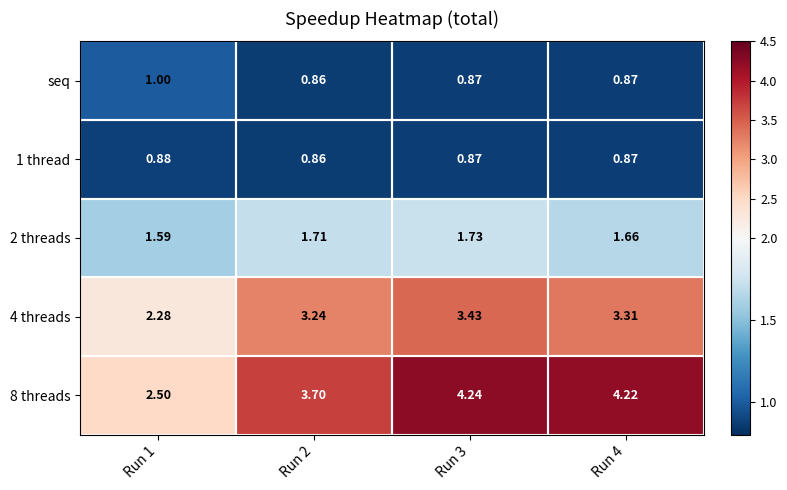

Is the value of 4 threads at Run 3 greater than the value of 8 threads at Run 1?

Yes